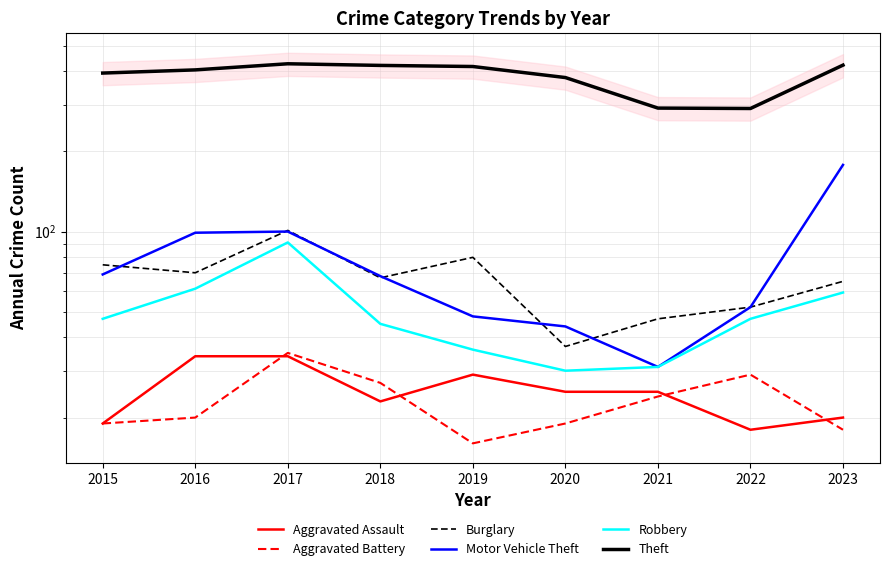

What is the difference between the highest and lowest values at 2022?

272